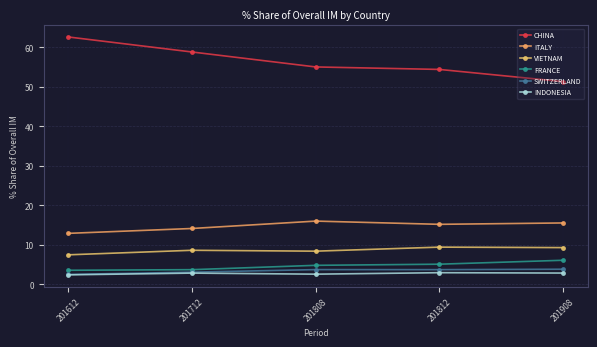

True or false: VIETNAM and FRANCE cross at least once.

False